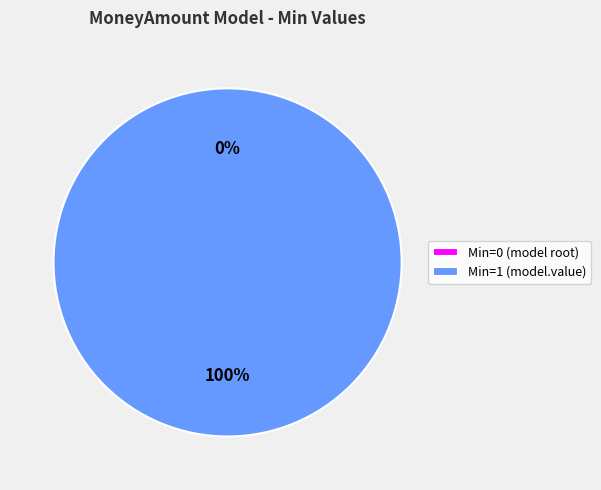

To the nearest percent, what is the difference between the largest and smallest slice percentages?

100%